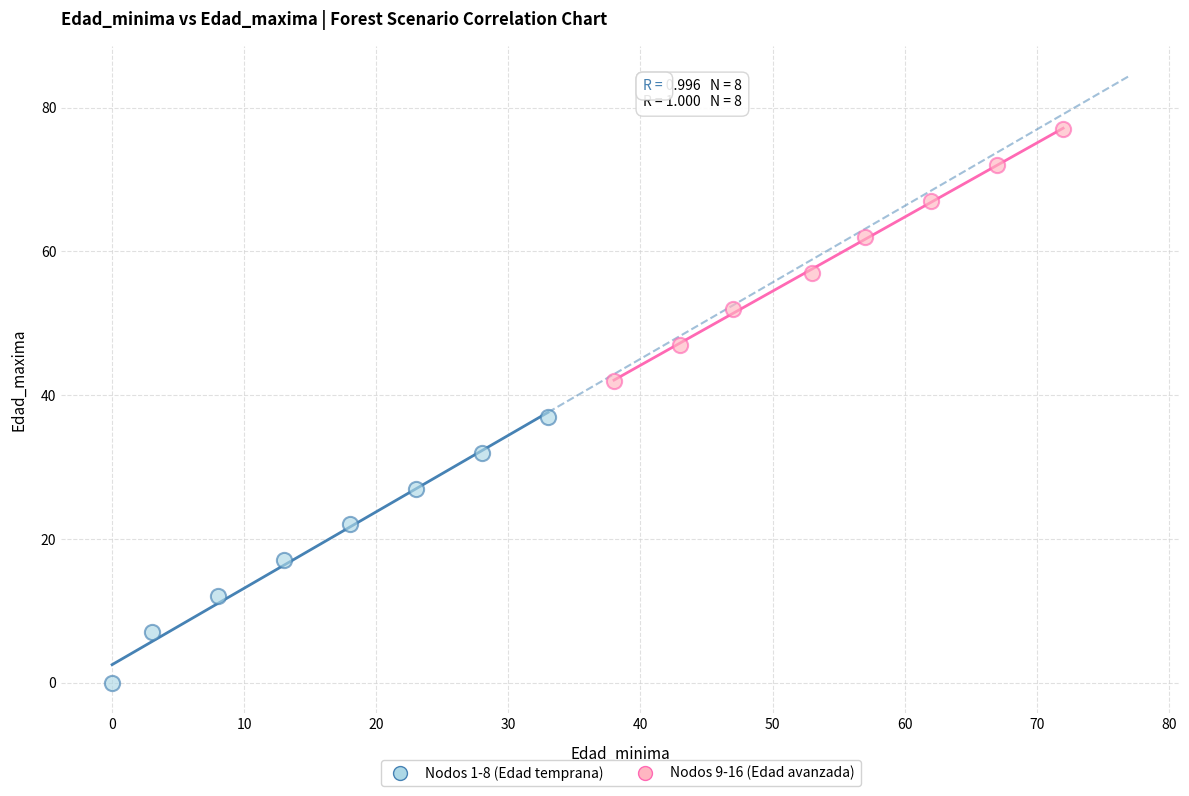

Which series has the largest Y range (max minus min)?

Nodos 1-8 (Edad temprana)